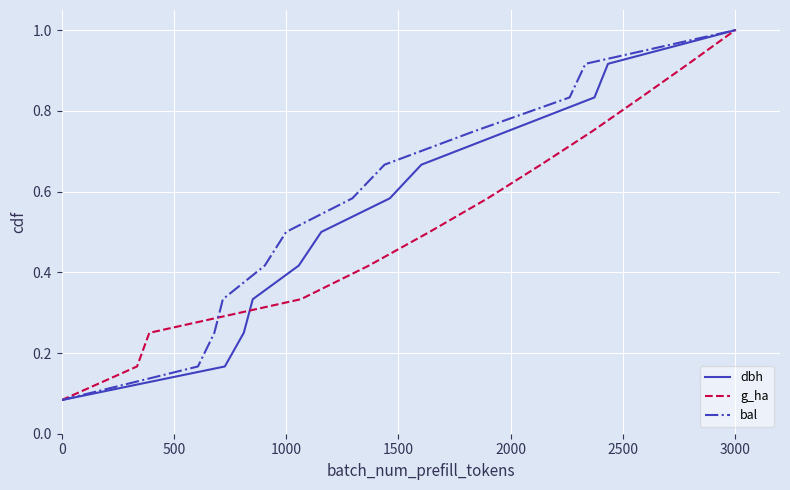

The value of bal at 3000 is 0.4. True or false?

False